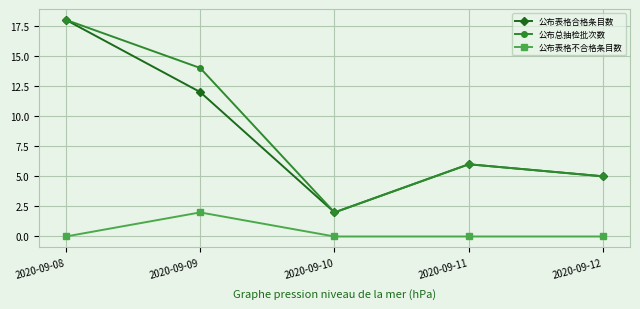

Between 2020-09-08 and 2020-09-09, which series saw the biggest shift?

公布表格合格条目数